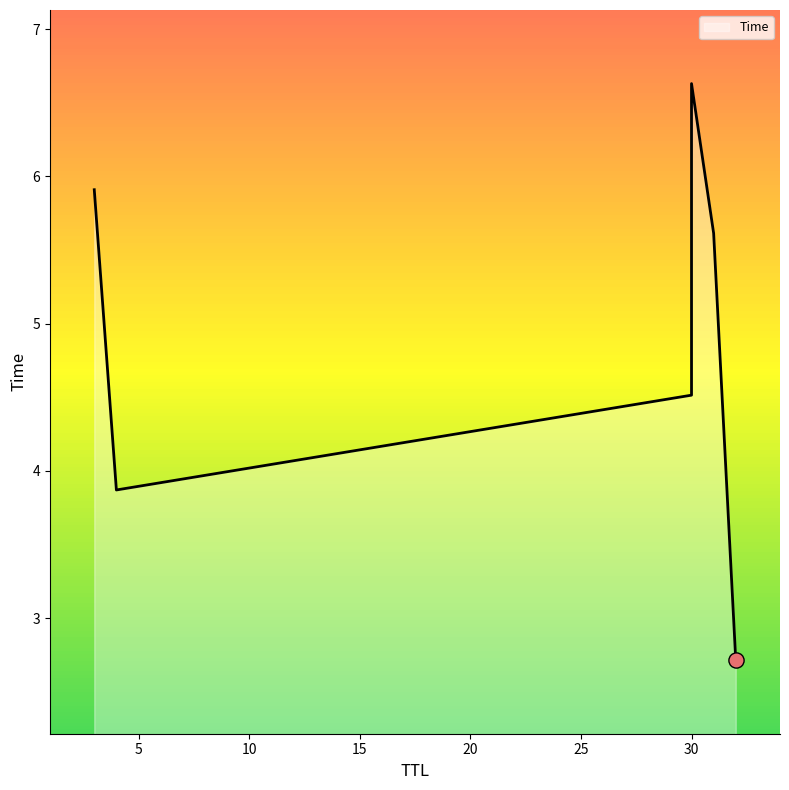

Between 32 and 30, which is larger?

30